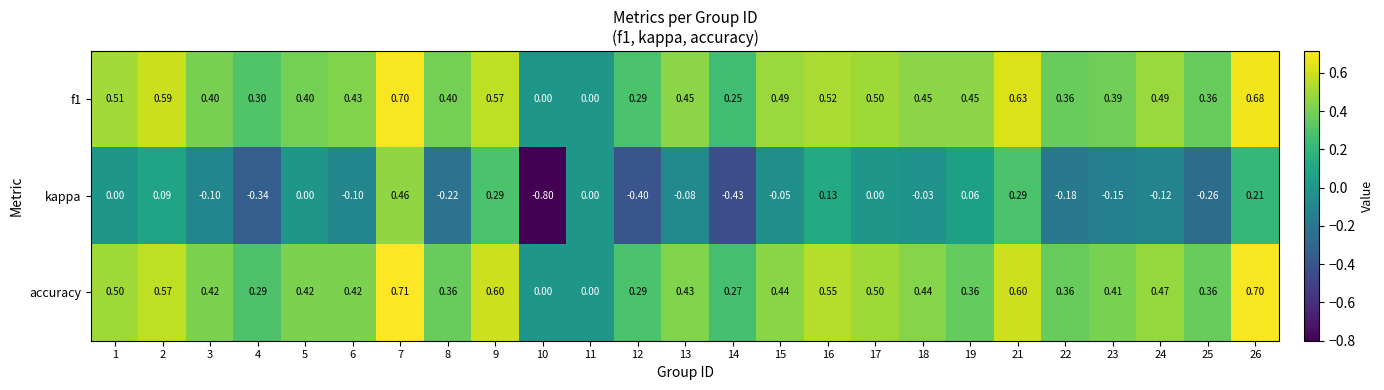

Is the value of kappa at 21 greater than the value of accuracy at 17?

No